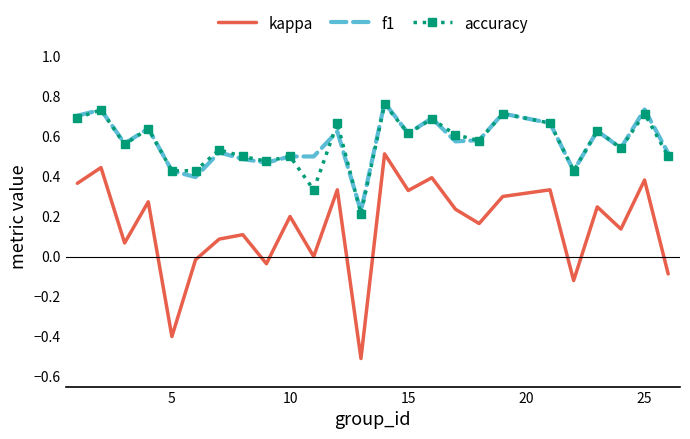

What is the minimum value shown in the chart?

-0.5